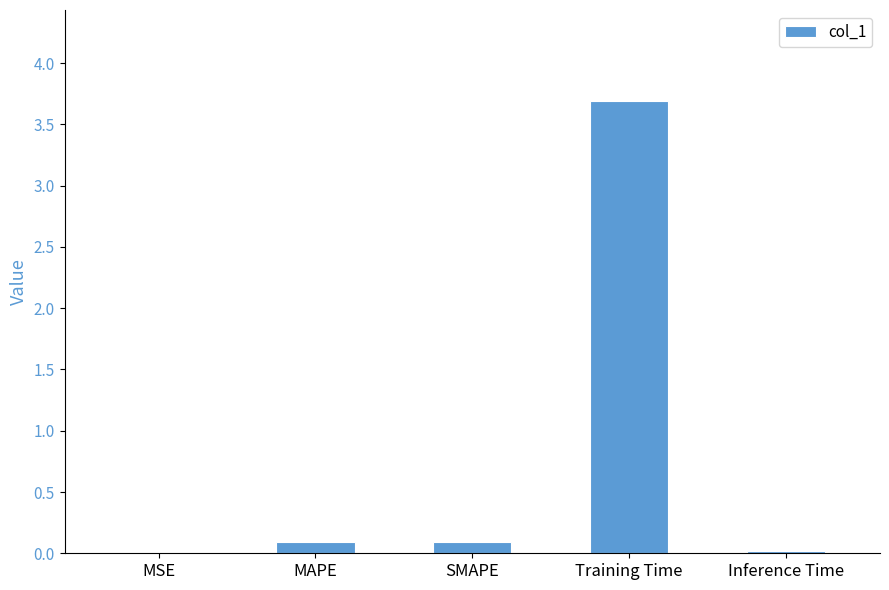

The chart shows a value of 0.1 at MAPE. True or false?

True